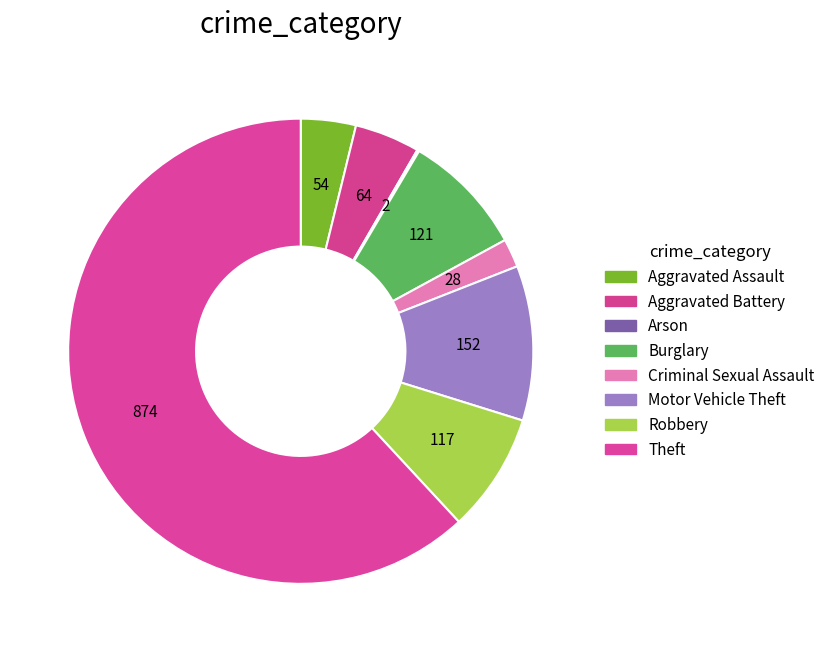

To the nearest percent, what is the difference between the largest and smallest slice percentages?

62%